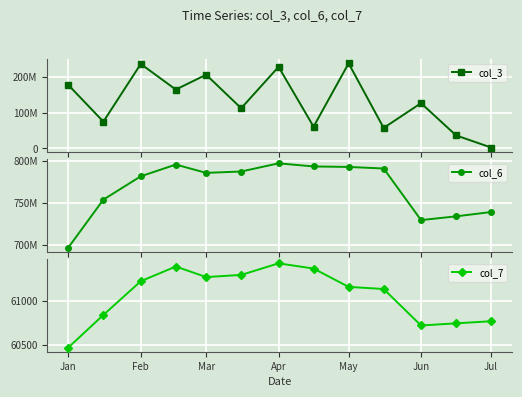

Which series has the widest spread of values?

col_3